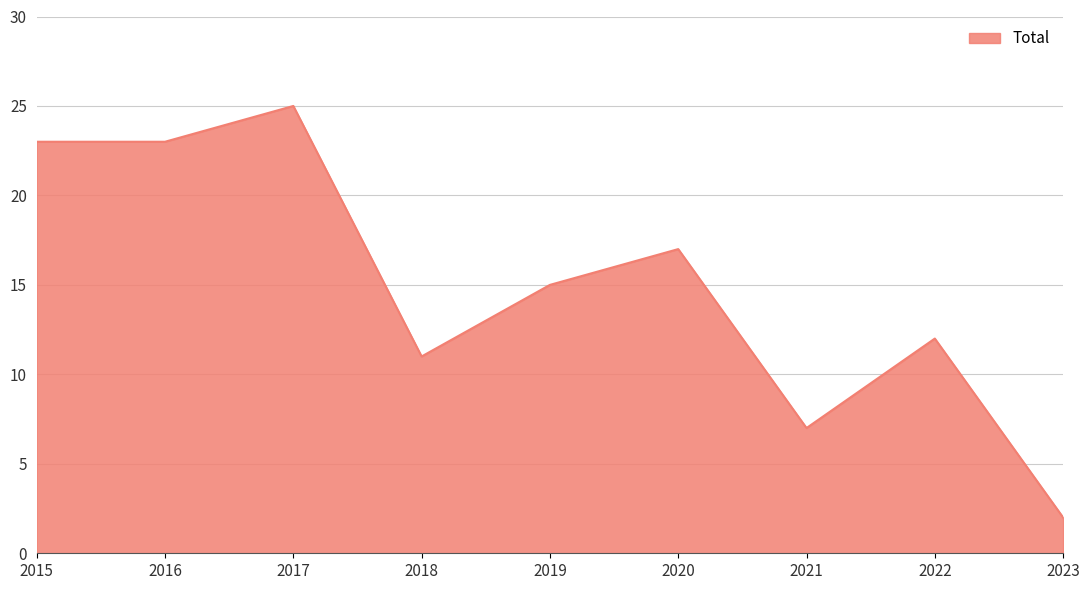

What is the difference between the second highest and minimum values?

21